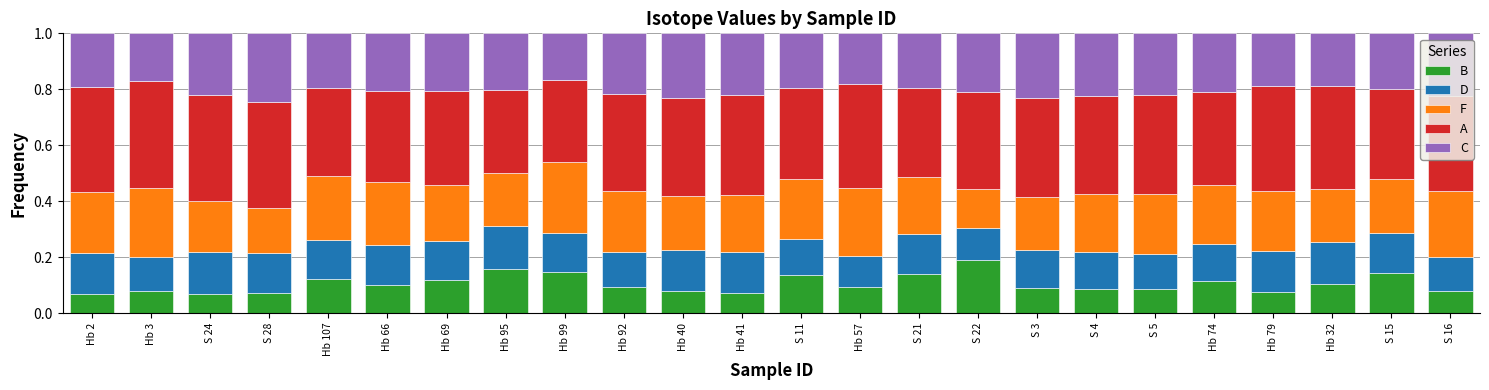

Is it true that B equals 0.1 at Hb 95?

False